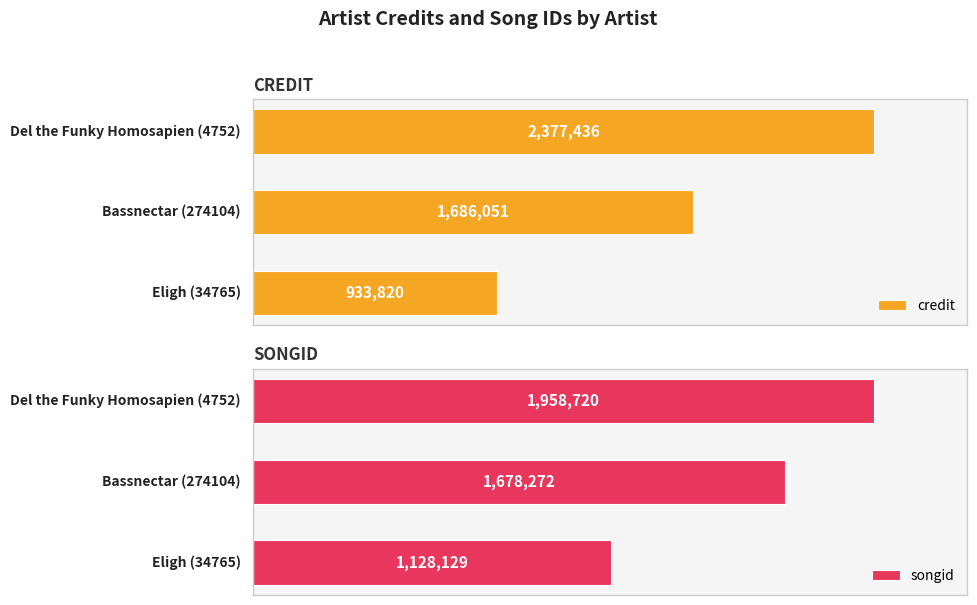

What is the total value across all series at 2?

4336156